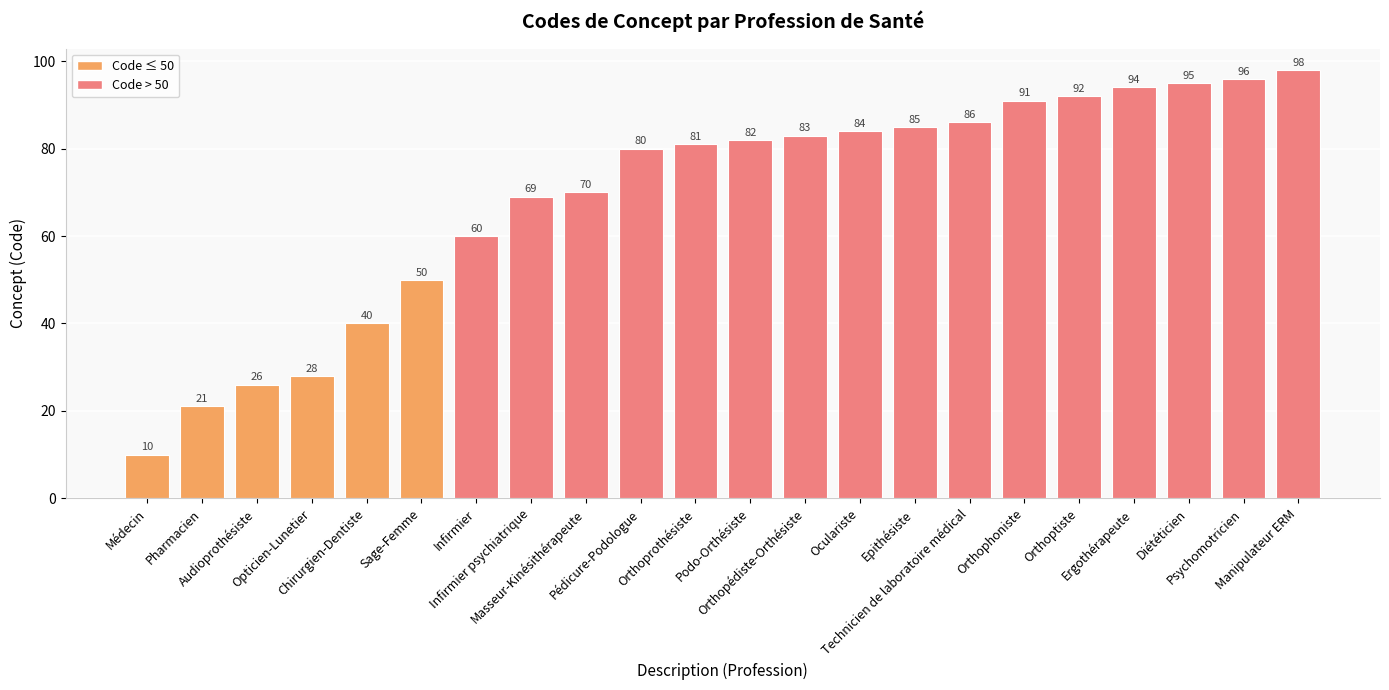

What position from the left is Pharmacien?

2